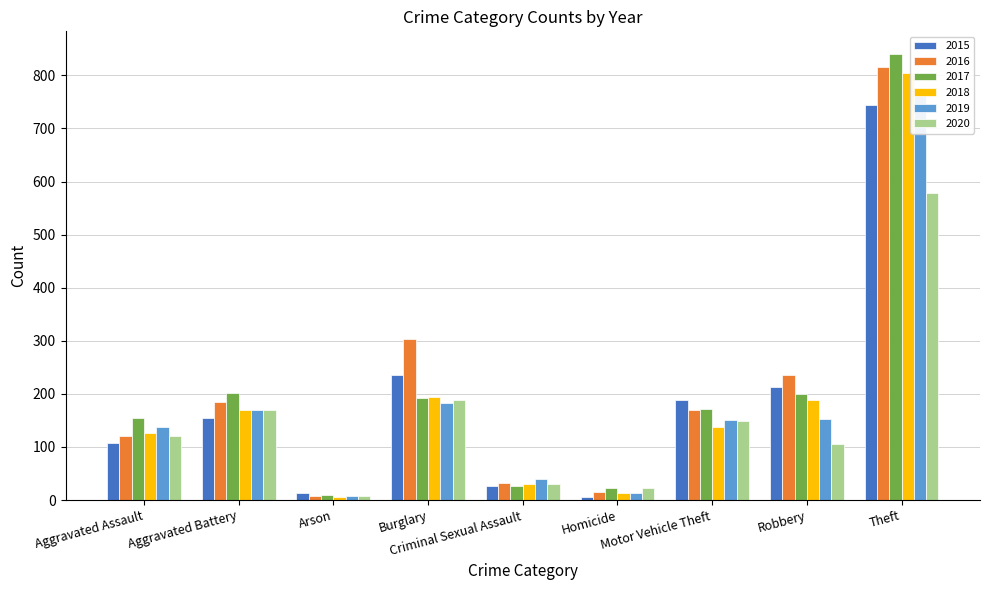

Where is 2017 nearest to the value 425?

Aggravated Battery